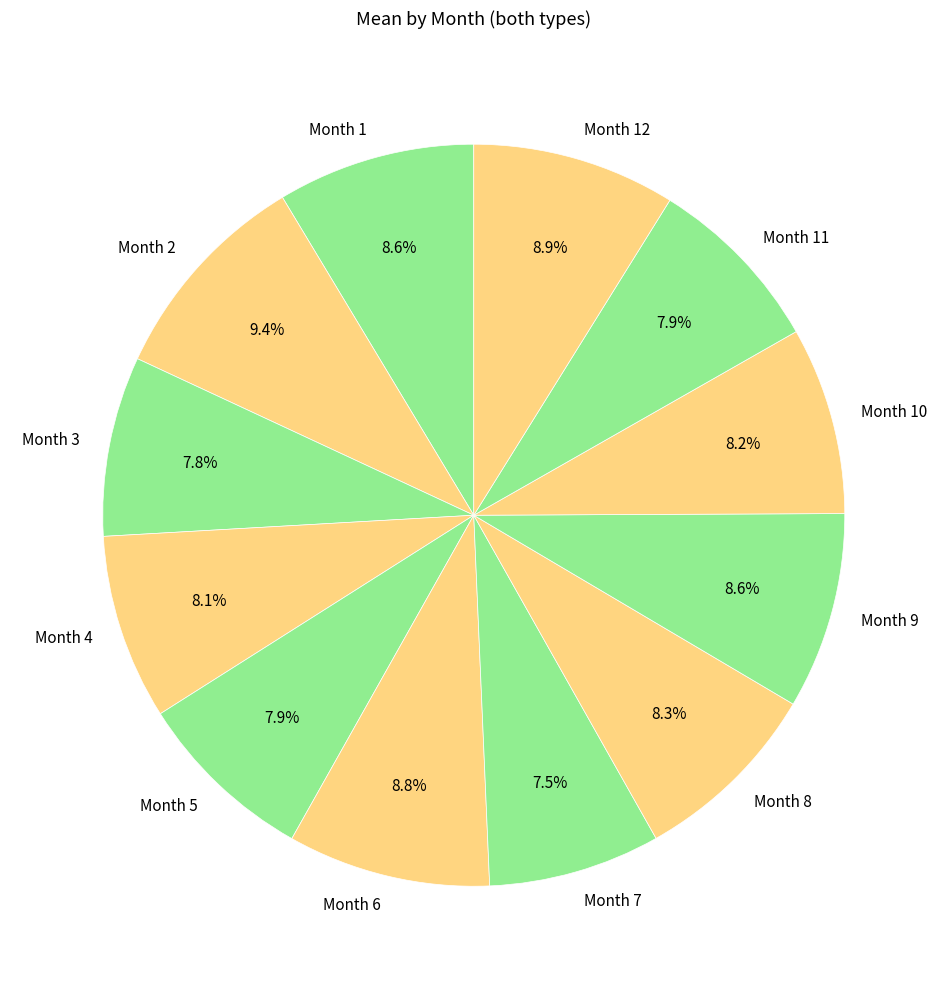

To the nearest percent, what percentage of the pie is Month 12?

9%